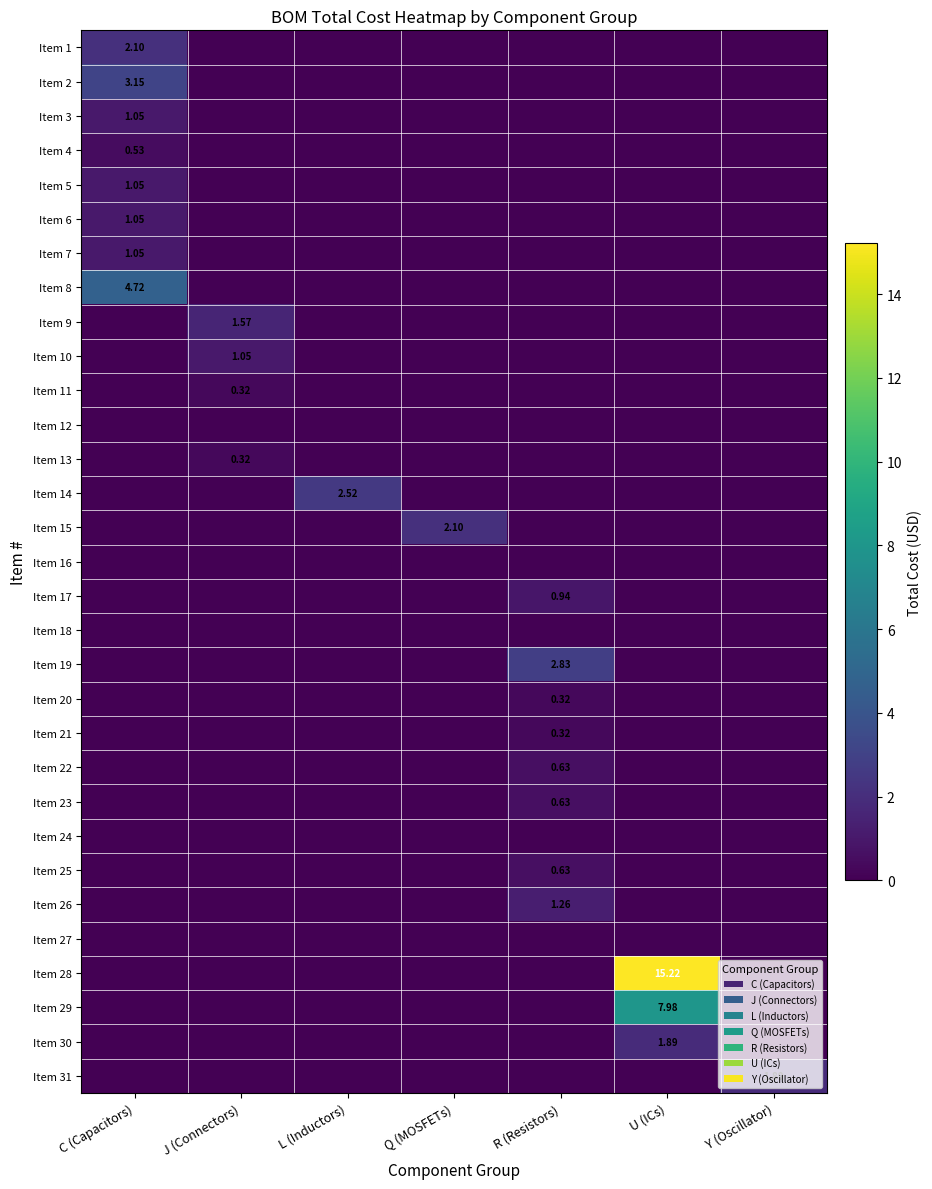

How many Item 13 values are between 0 and 1?

7